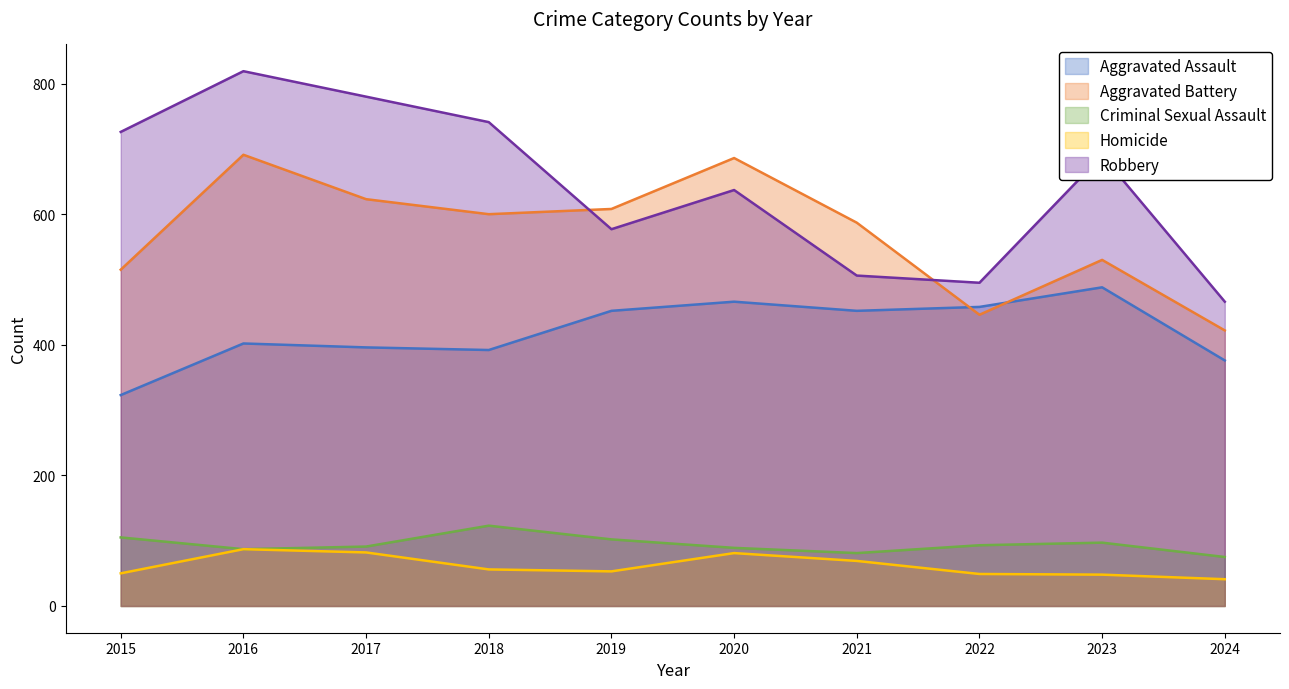

What is the difference between the Homicide values at 2019 and 2017?

29